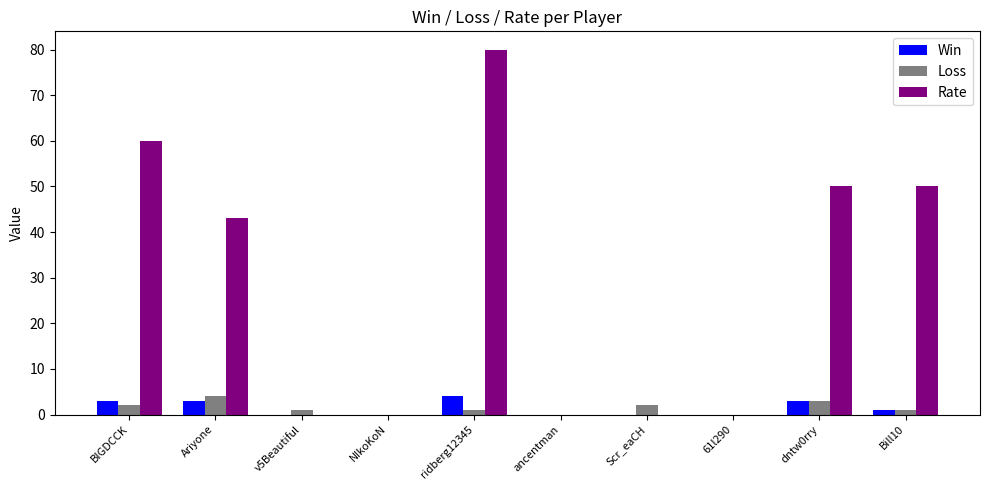

Between BIGDCCK and dntw0rry, which series saw the biggest shift?

Rate